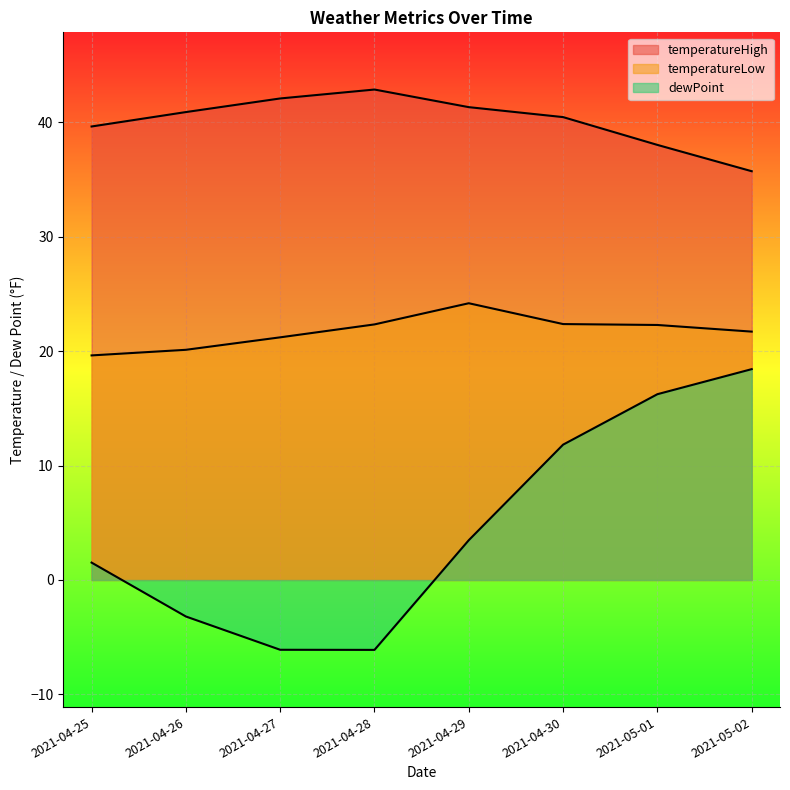

In dewPoint, how many points are lower than both neighbors (excluding endpoints)?

1